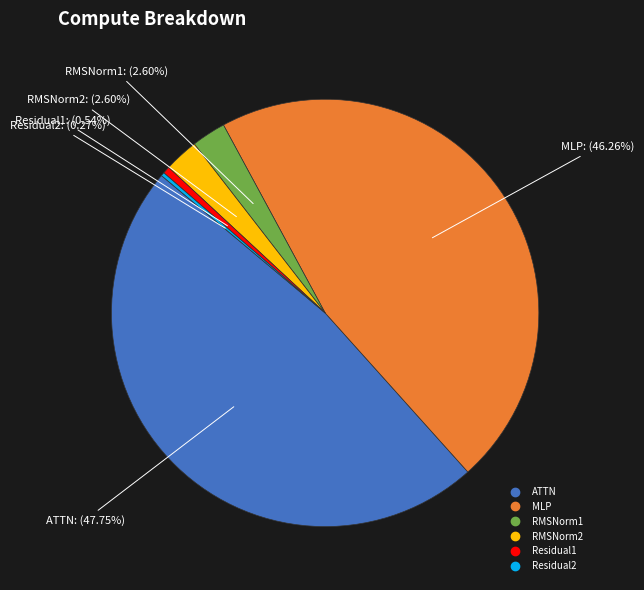

What percentage is the Residual1 slice, to the nearest percent?

1%